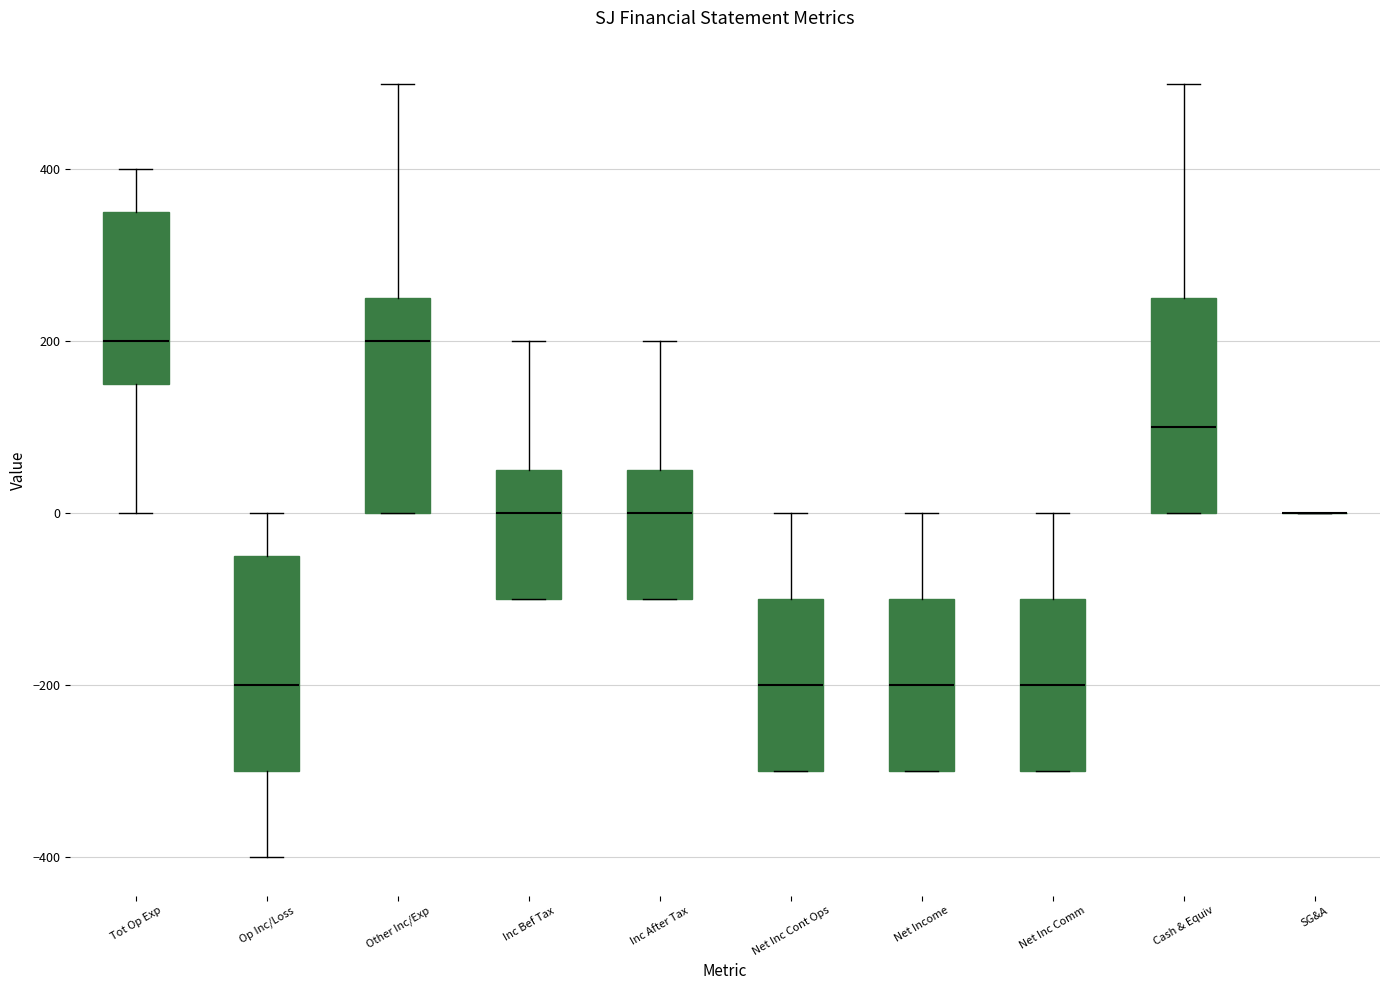

Reading left to right, transcribe this box plot: for each box, give where its median line is, the range the box spans, and where its two whiskers end, as read against the y-axis. The values are not printed on the chart, so give them approximately, as read against the axis.

Tot Op Exp: median 200, box 160 to 360, whiskers 0 to 400
Op Inc/Loss: median -200, box -300 to -40, whiskers -400 to 0
Other Inc/Exp: median 200, box 0 to 260, whiskers 0 to 500
Inc Bef Tax: median 0, box -100 to 60, whiskers -100 to 200
Inc After Tax: median 0, box -100 to 60, whiskers -100 to 200
Net Inc Cont Ops: median -200, box -300 to -100, whiskers -300 to 0
Net Income: median -200, box -300 to -100, whiskers -300 to 0
Net Inc Comm: median -200, box -300 to -100, whiskers -300 to 0
Cash & Equiv: median 100, box 0 to 260, whiskers 0 to 500
SG&A: box collapsed to a line at 0, whiskers 0 to 0